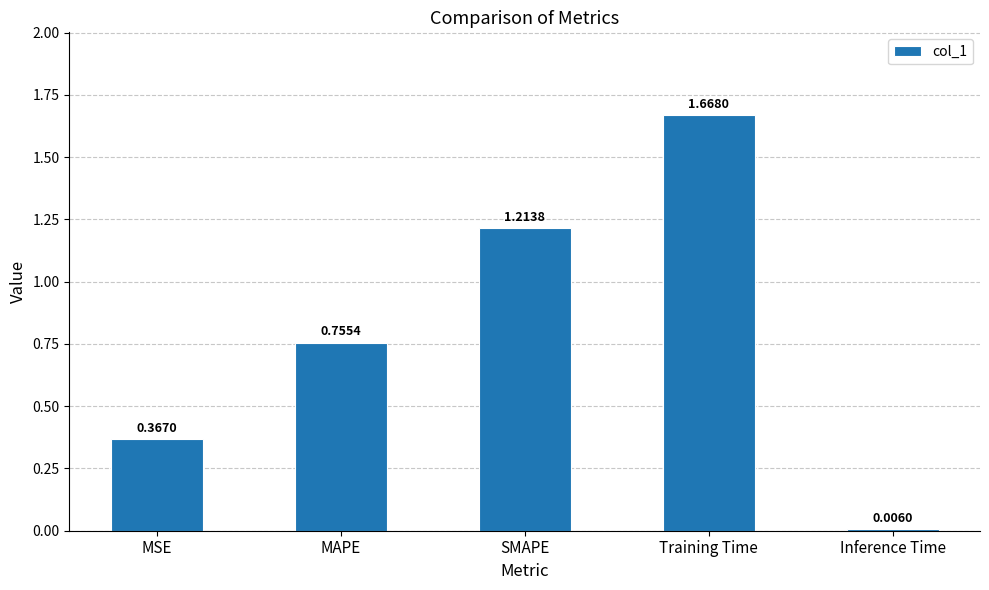

How many categories are shown in the chart?

5